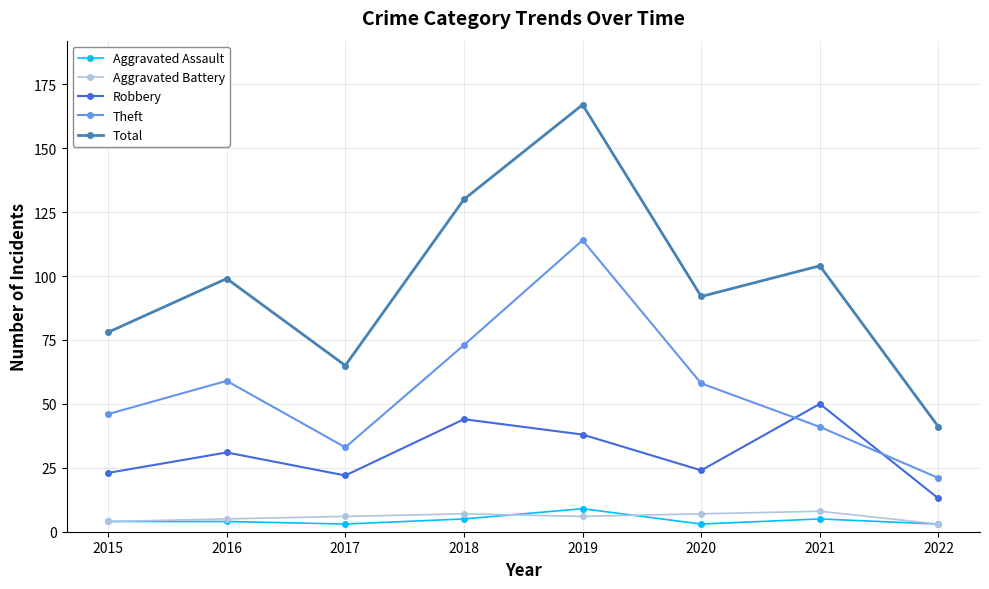

What is the difference between the second highest and second lowest values in the Aggravated Battery series?

3